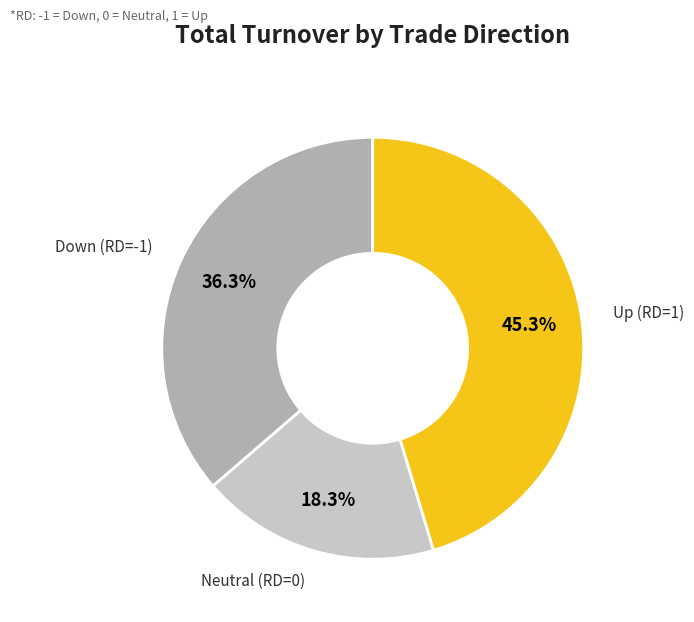

How many slices are in this pie chart?

3